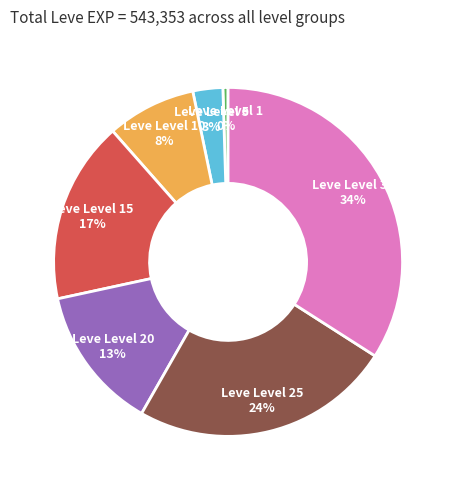

Is there a majority slice in this chart?

No